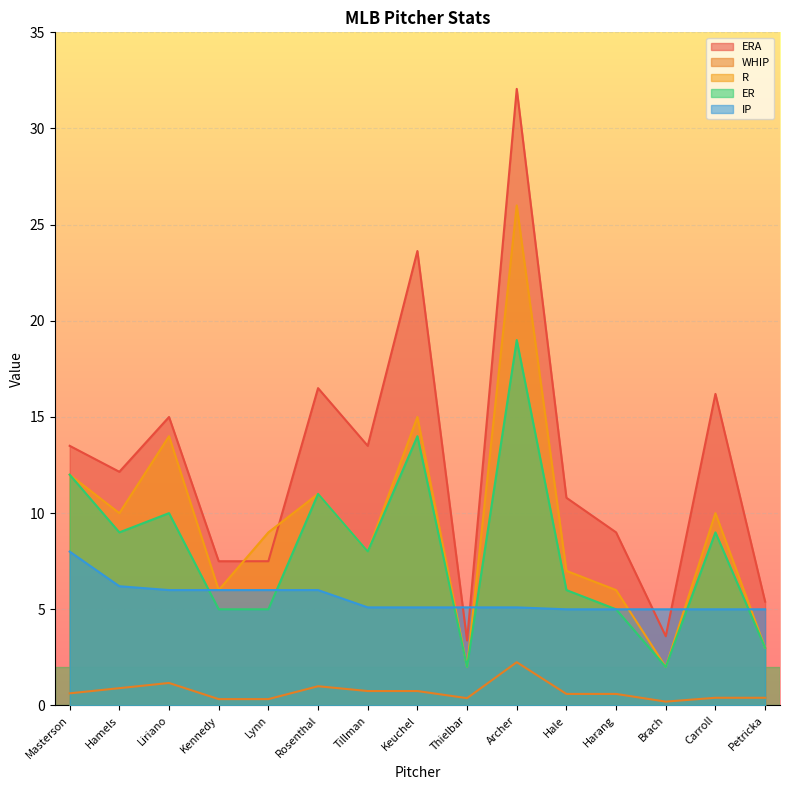

How many times do IP and ER cross each other?

6